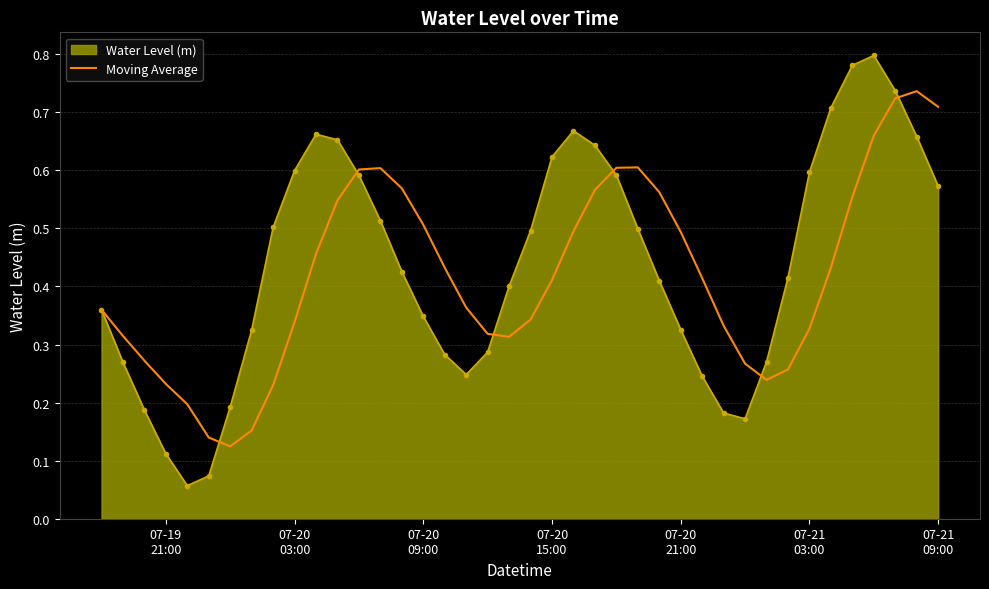

Which series has the largest range (max minus min)?

Water Level (m)